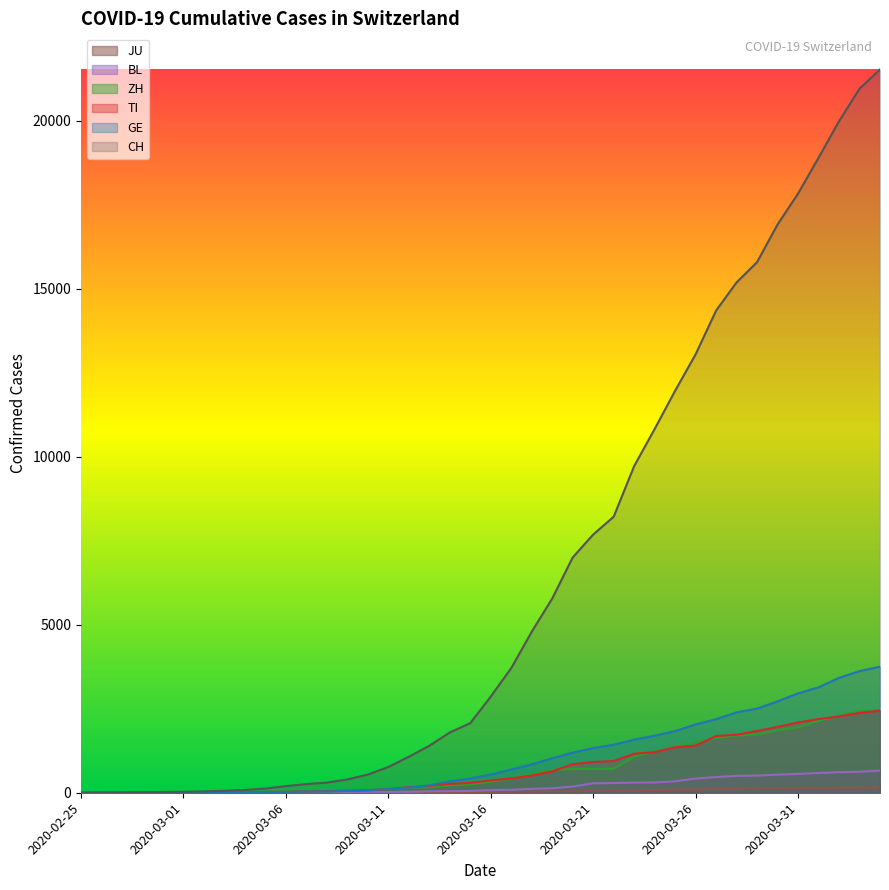

True or false: TI and BL cross at least once.

False